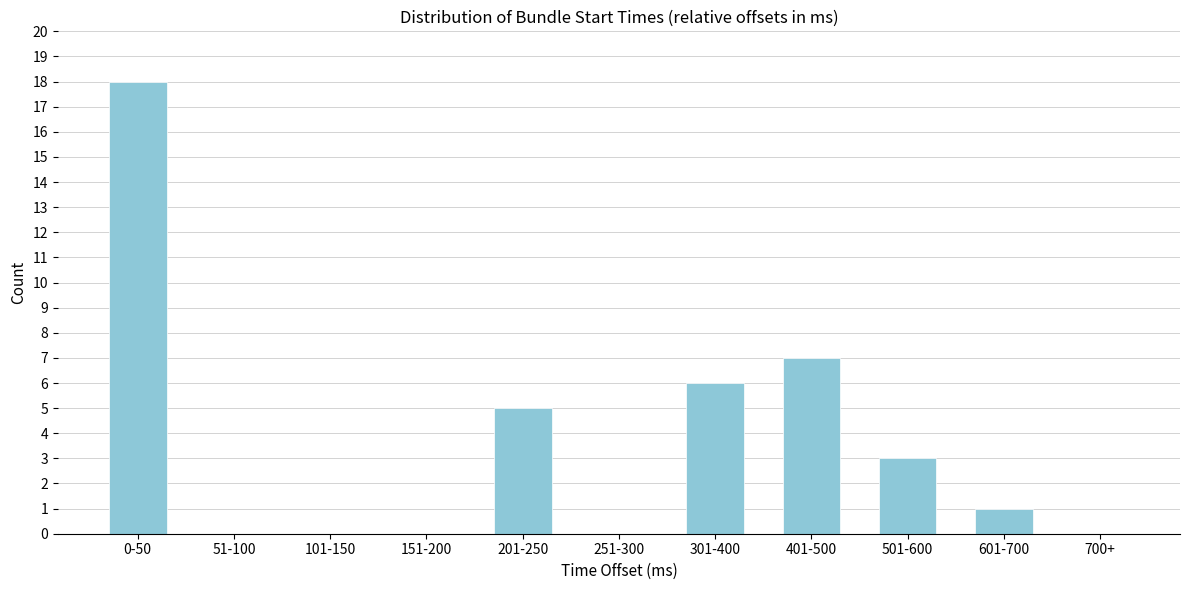

Reading left to right, list all the values displayed in this chart.

0-50=18	51-100=0	101-150=0	151-200=0	201-250=5	251-300=0	301-400=6	401-500=7	501-600=3	601-700=1	700+=0